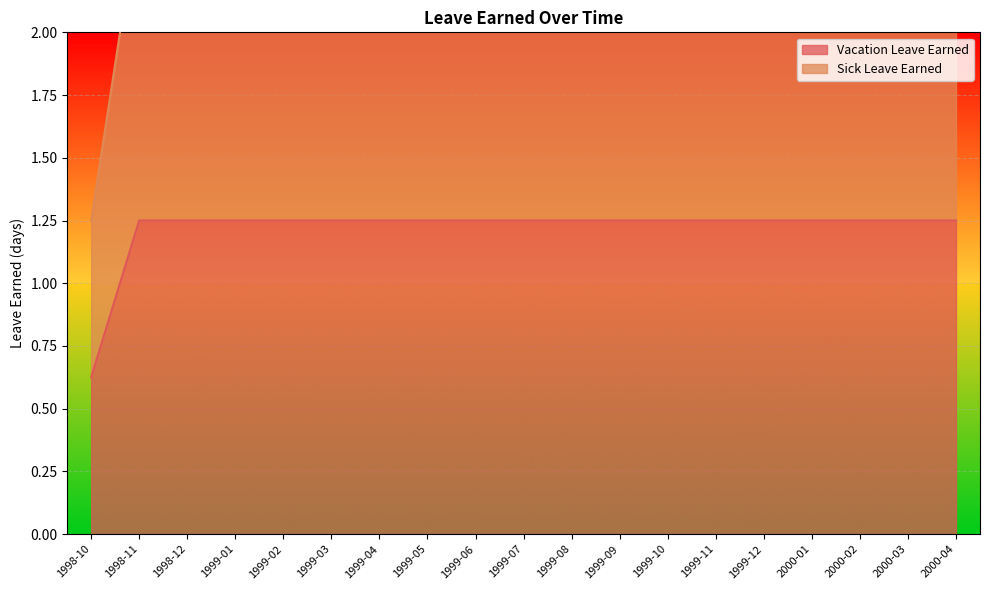

List the series in order of their peak value, highest first.

Sick Leave Earned, Vacation Leave Earned